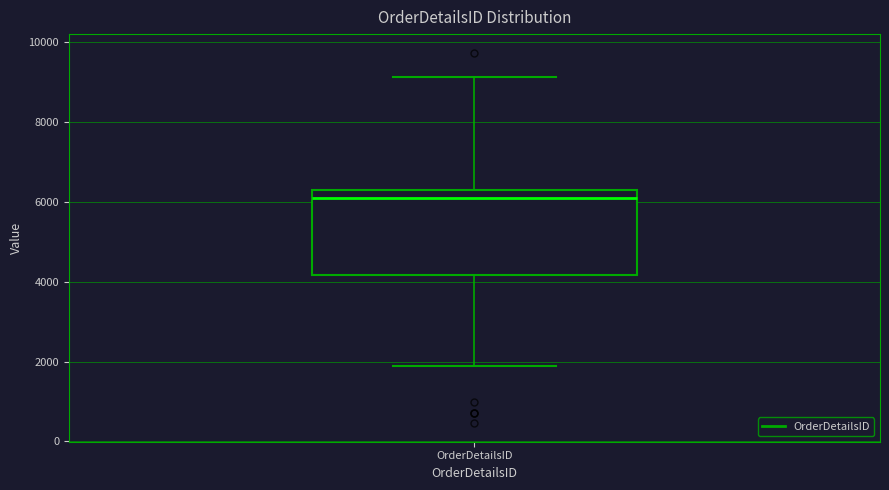

Read this box plot against the y-axis: the position of the median line, the range covered by the box, and the ends of both whiskers. The values are not printed on the chart, so give them approximately, as read against the axis.

median 6000, box 4200 to 6200, whiskers 1800 to 9200